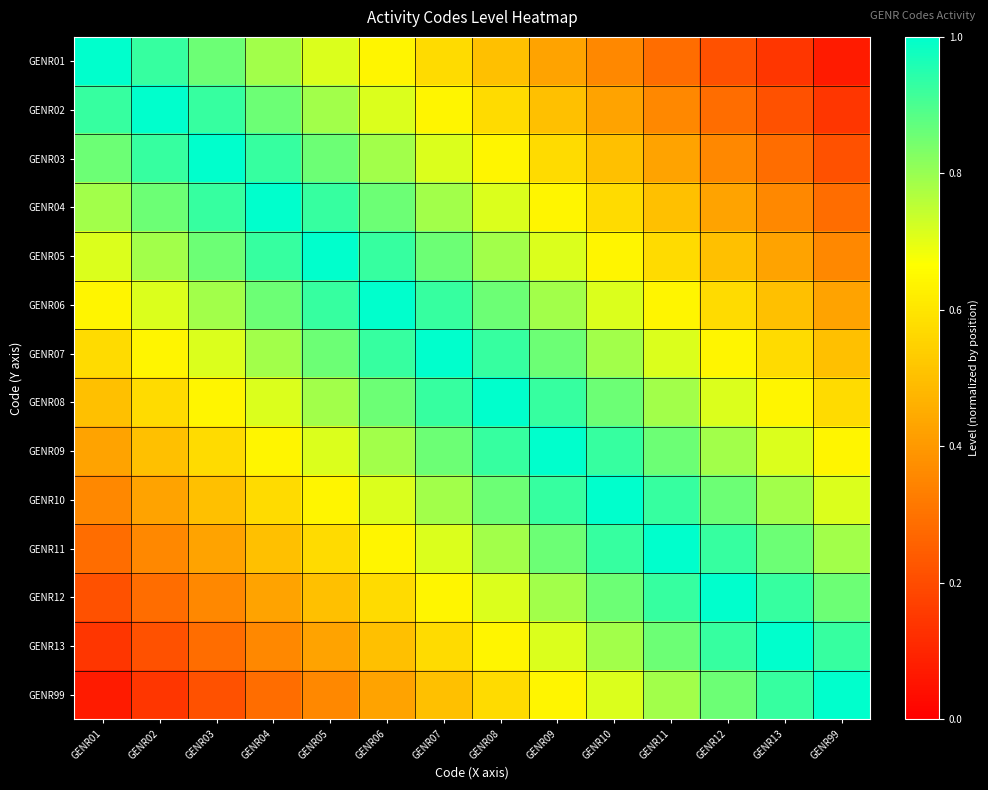

What is the smallest value displayed?

0.1